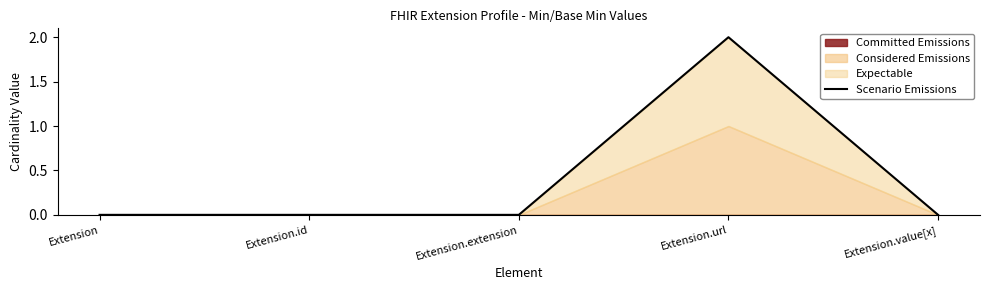

Does the chart have visible grid lines?

No